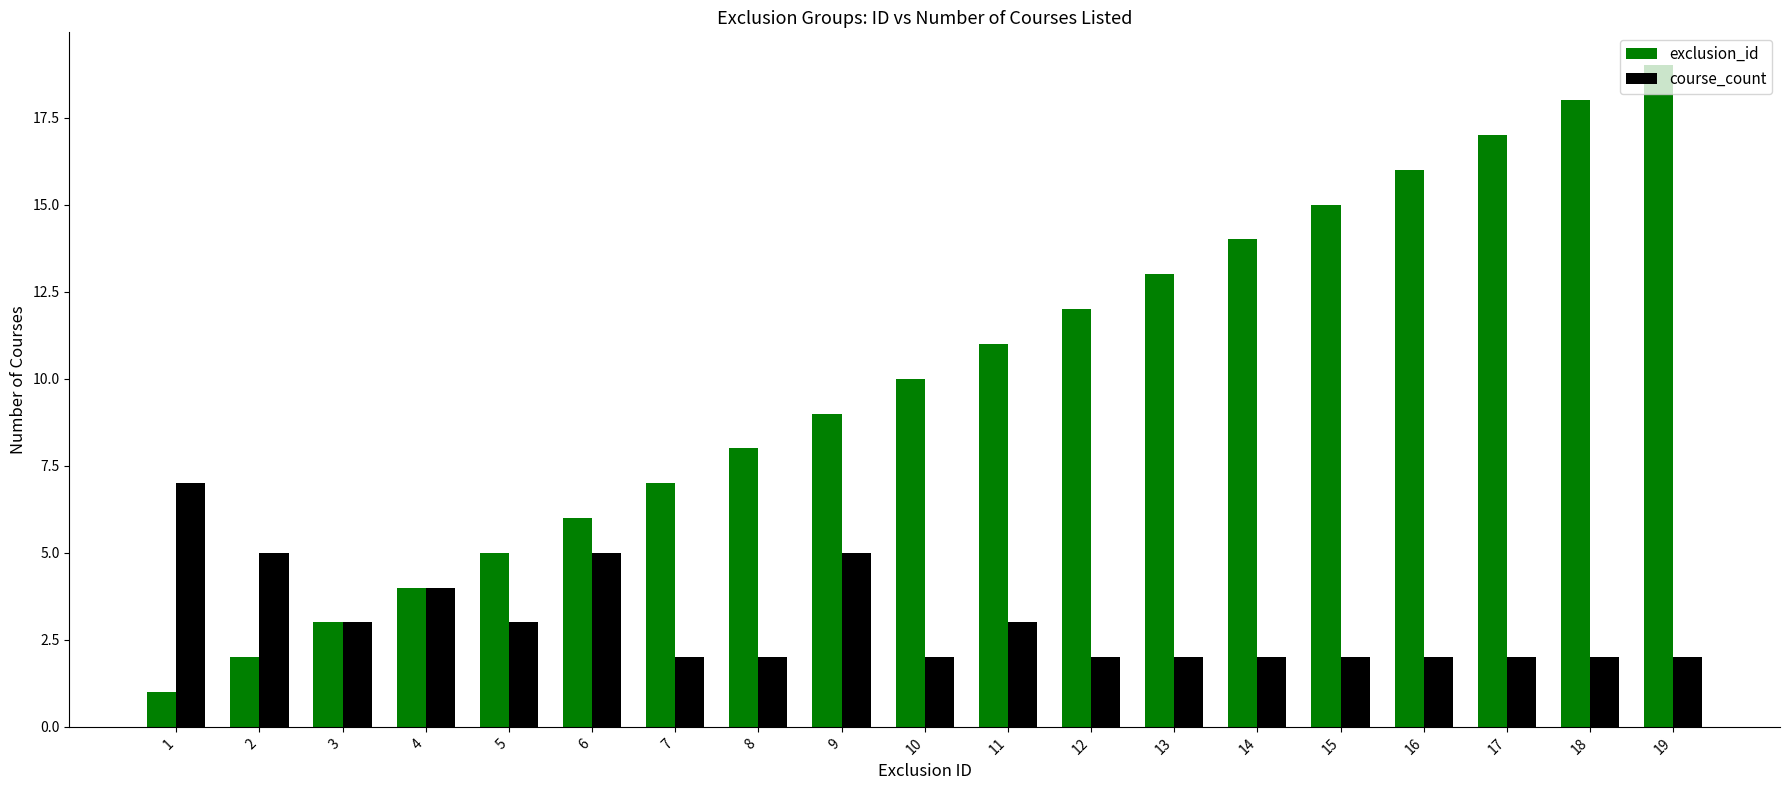

True or false: exclusion_id has a value of 9 at 17.

False